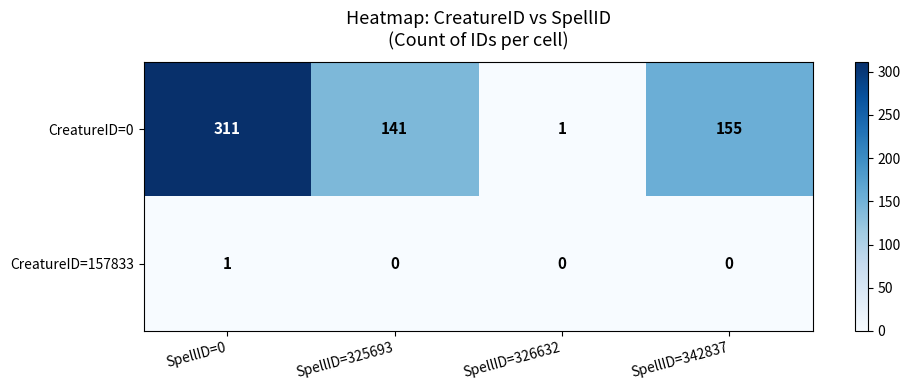

True or false: CreatureID=157833 has a value of 0 at SpellID=342837.

True